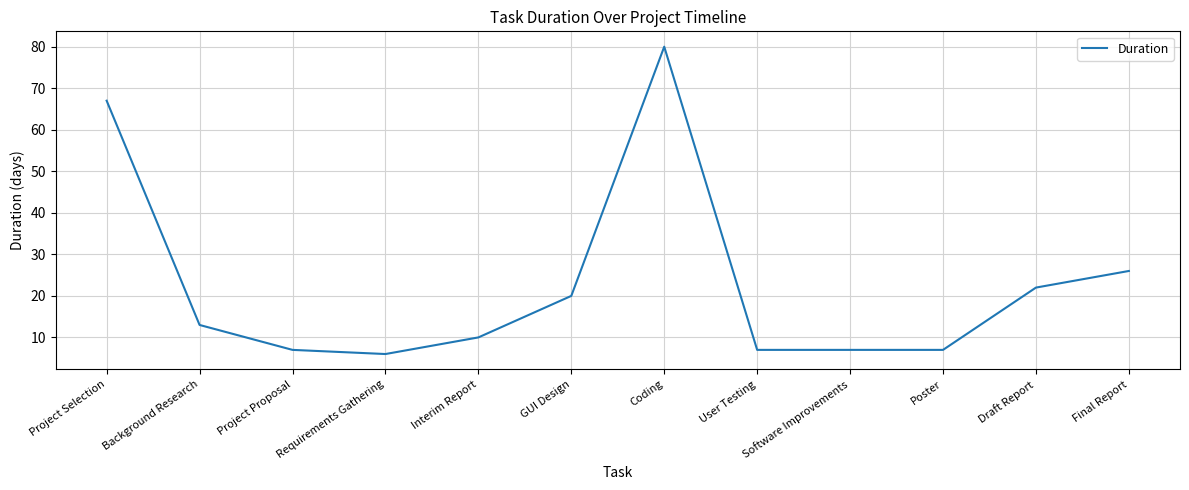

True or false: the data shows 47 at Project Selection.

False